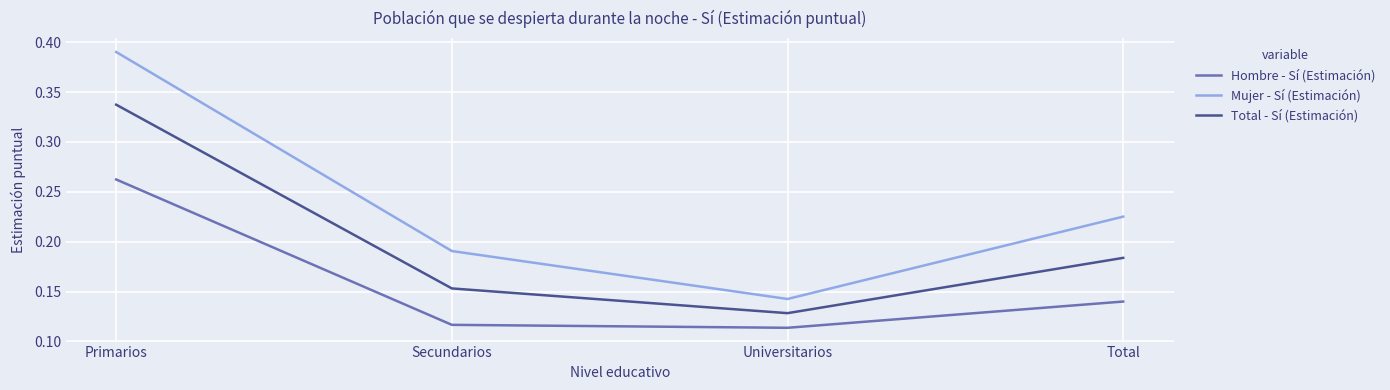

Count the Mujer - Sí (Estimación) values in the range 0 to 1.

4